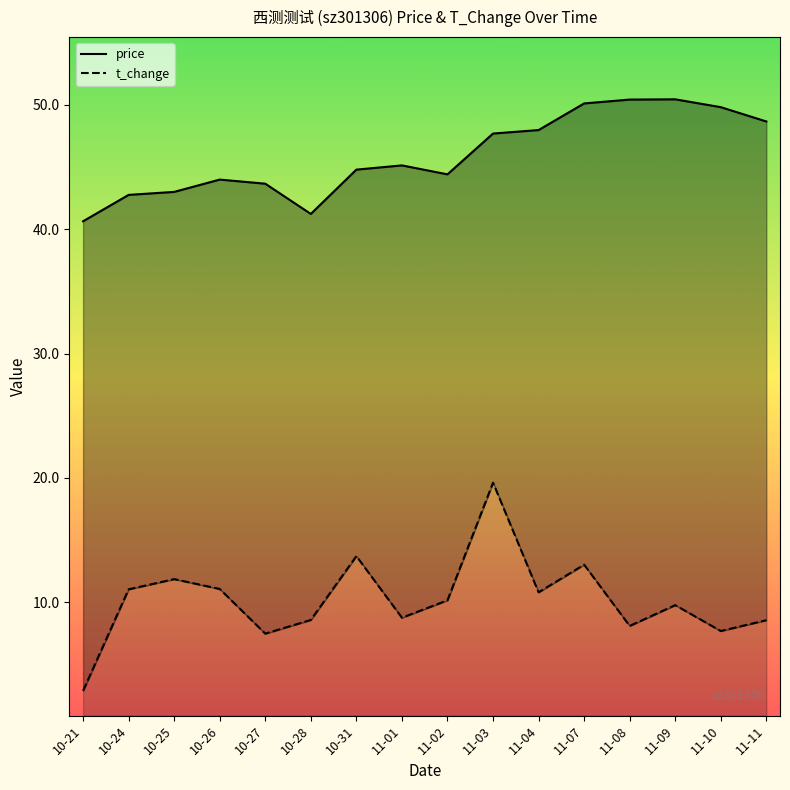

The value of price at 10-24 is 42.8. True or false?

True